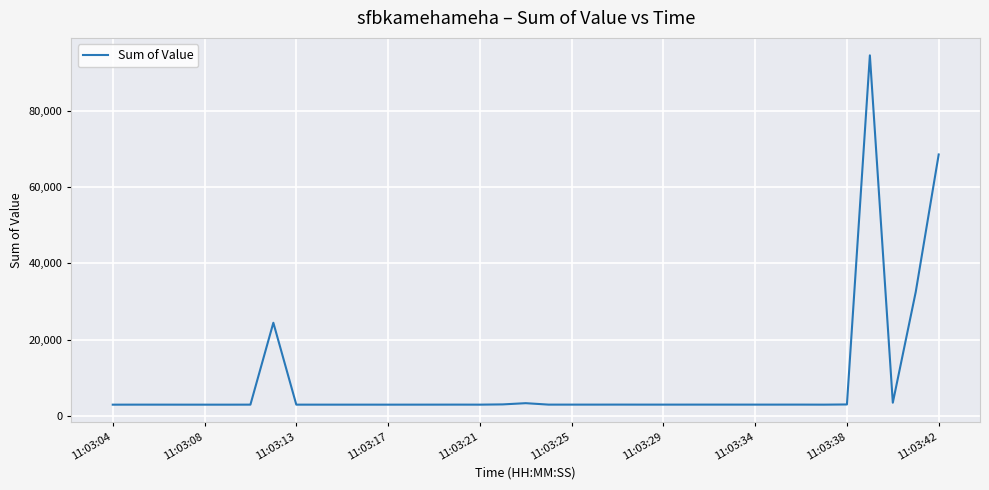

What is the smallest value displayed?

2934.6